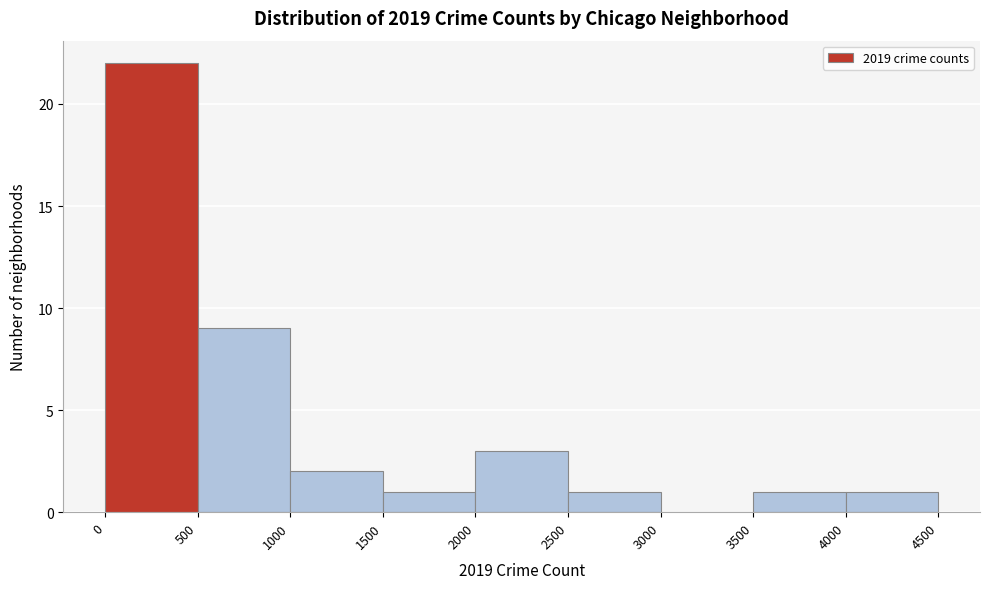

Reading left to right, transcribe this chart: for each bar, give the range it covers on the x-axis and its height. The values are not printed on the chart, so give them approximately, as read against the axis.

0 to 500: 22
500 to 1000: 9
1000 to 1500: 2
1500 to 2000: 1
2000 to 2500: 3
2500 to 3000: 1
3000 to 3500: 0
3500 to 4000: 1
4000 to 4500: 1